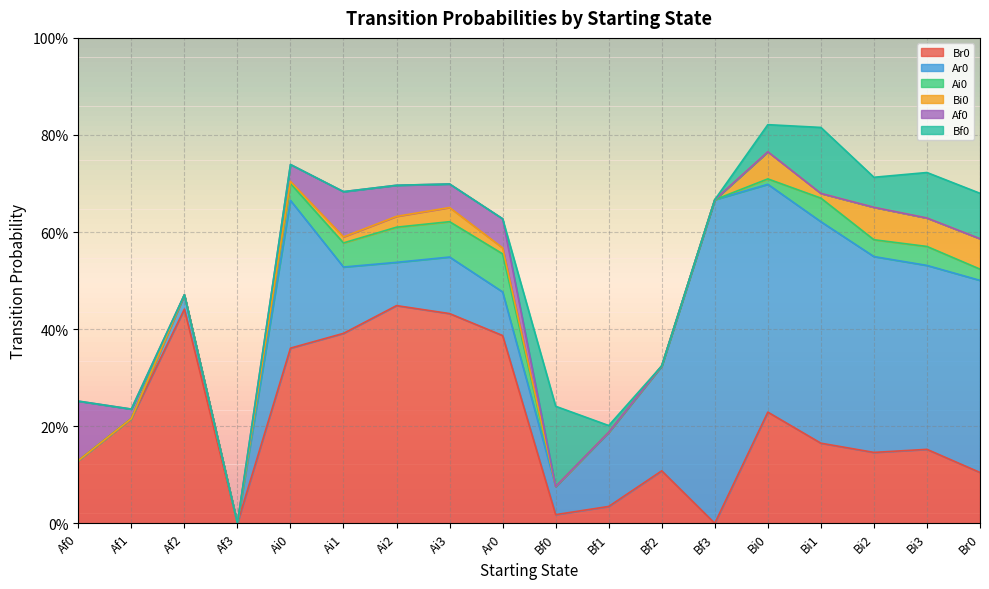

How many distinct data groups are displayed?

6